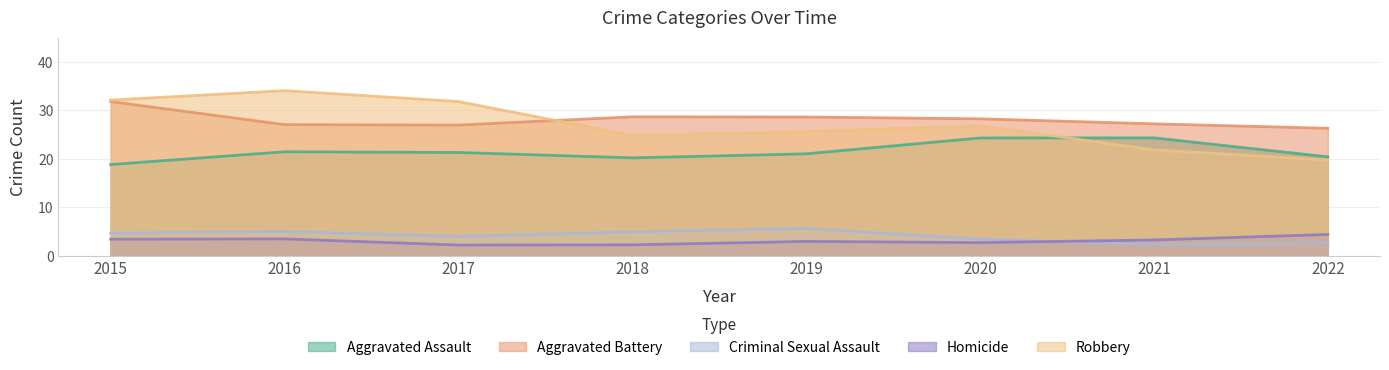

What value does the Aggravated Battery series have at 2020?

28.3